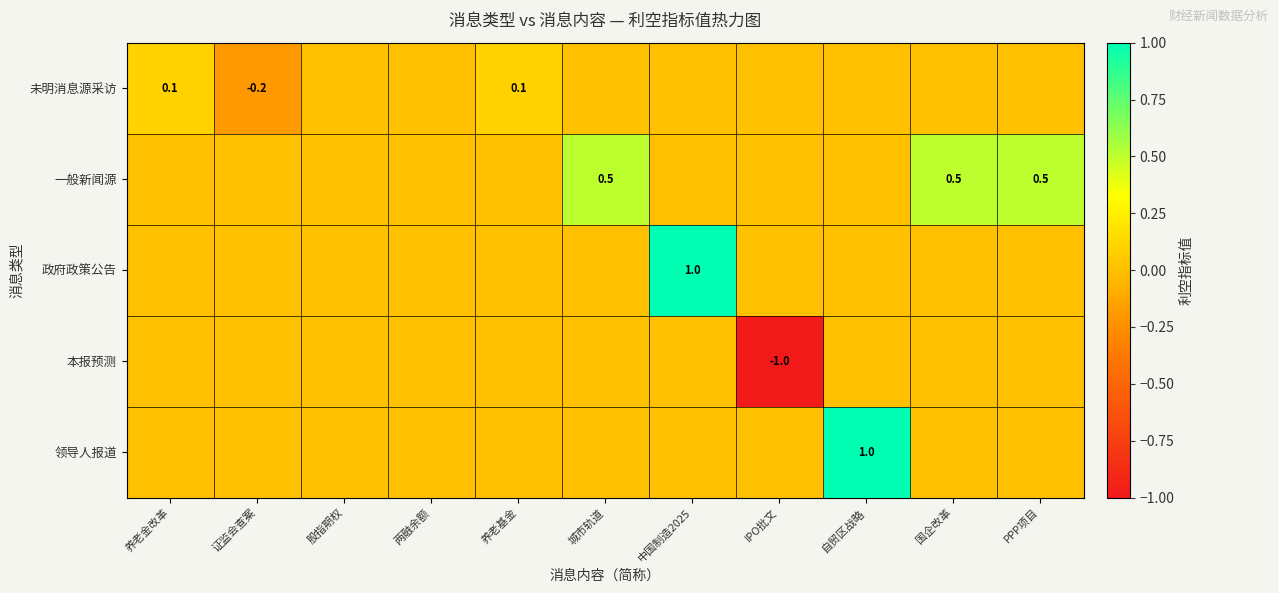

True or false: 一般新闻源 has a value of 0.5 at PPP项目.

True